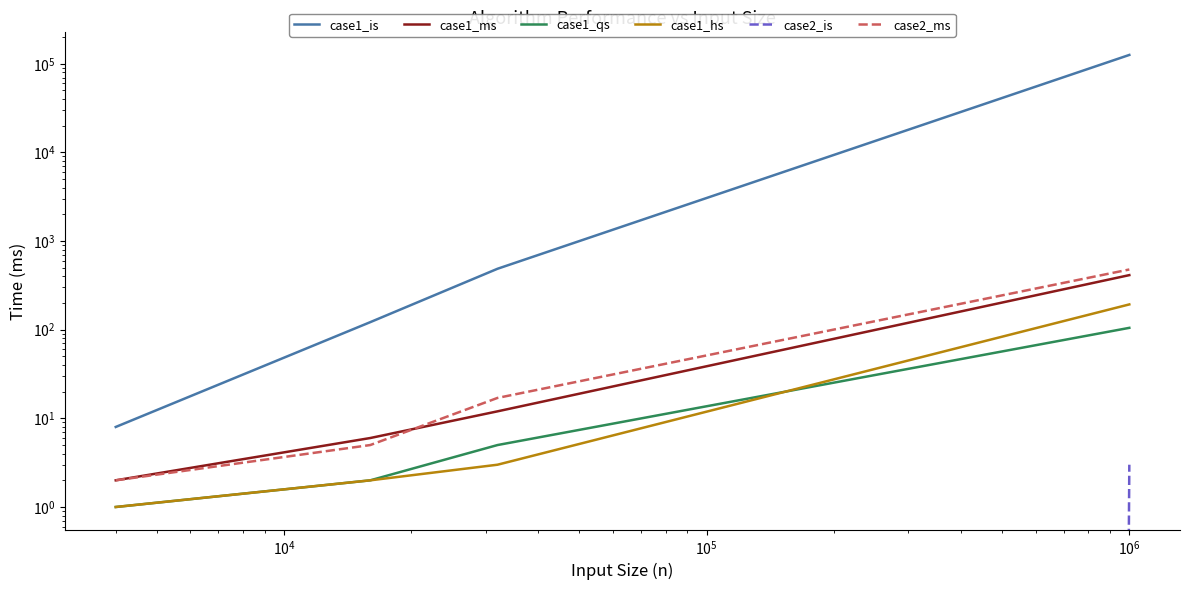

True or false: case1_is has more than 2 interior local peaks.

False